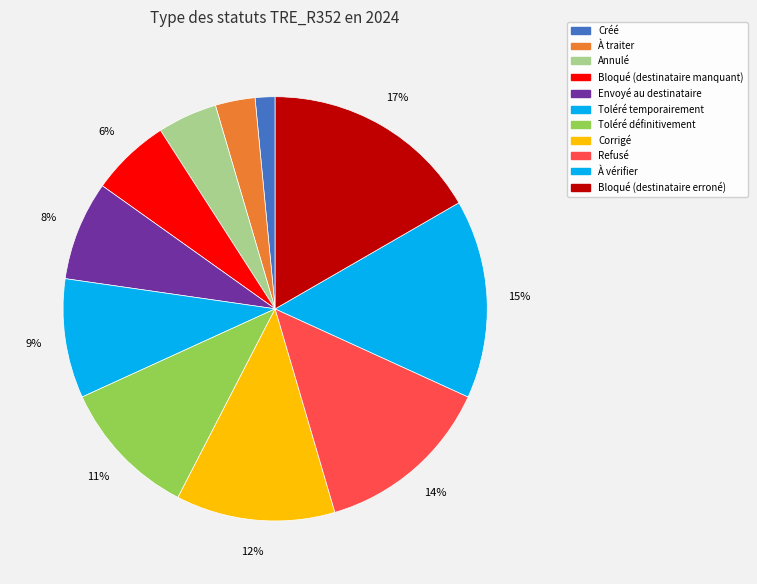

Is the sum of Toléré définitivement and Bloqué (destinataire manquant) greater than half?

No